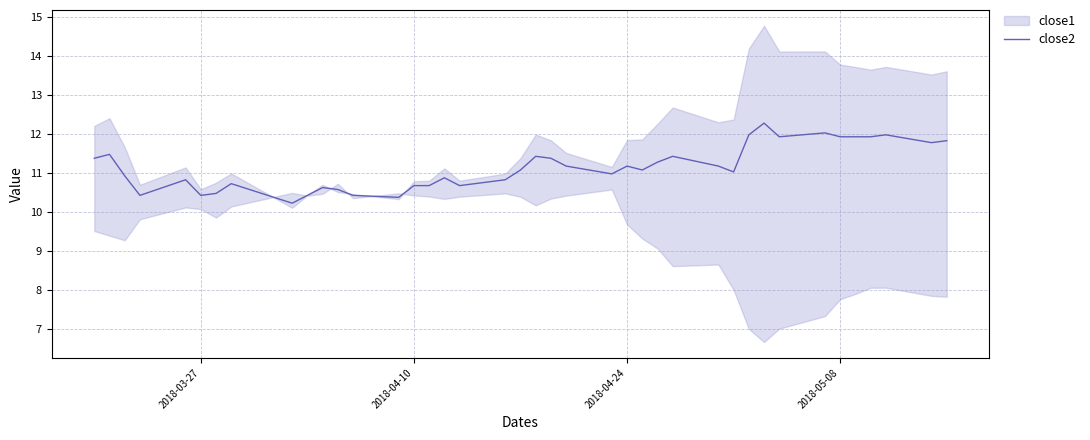

What is the maximum value shown in the chart?

12.3